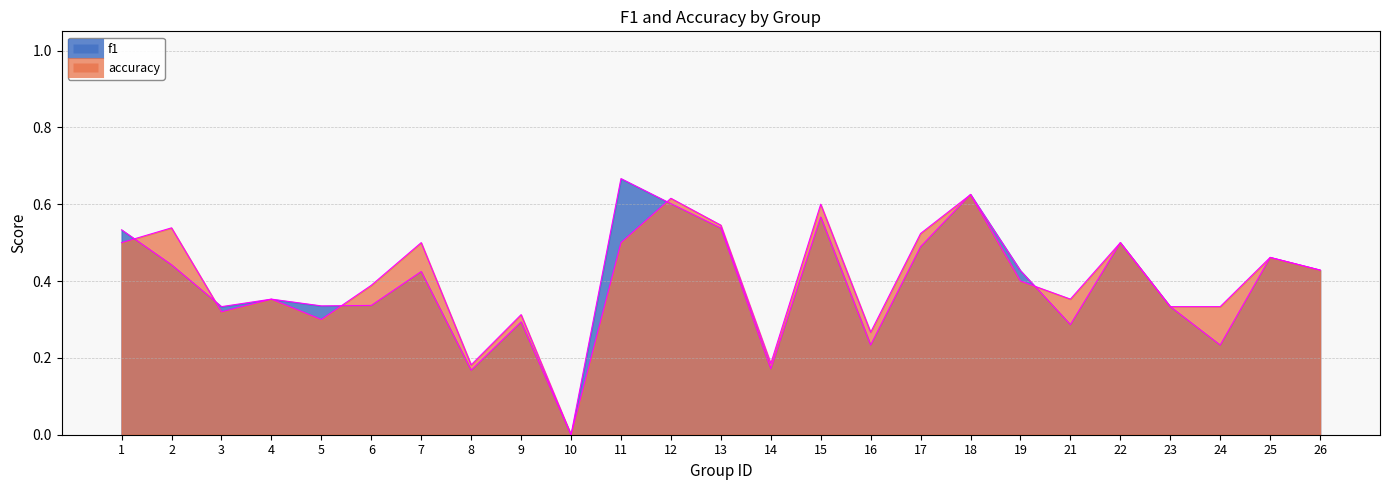

Reading right to left, list all the values displayed in this chart.

f1: 0.4	0.5	0.2	0.3	0.5	0.3	0.4	0.6	0.5	0.2	0.6	0.2	0.5	0.6	0.7	0.0	0.3	0.2	0.4	0.3	0.3	0.4	0.3	0.4	0.5
accuracy: 0.4	0.5	0.3	0.3	0.5	0.4	0.4	0.6	0.5	0.3	0.6	0.2	0.5	0.6	0.5	0.0	0.3	0.2	0.5	0.4	0.3	0.4	0.3	0.5	0.5